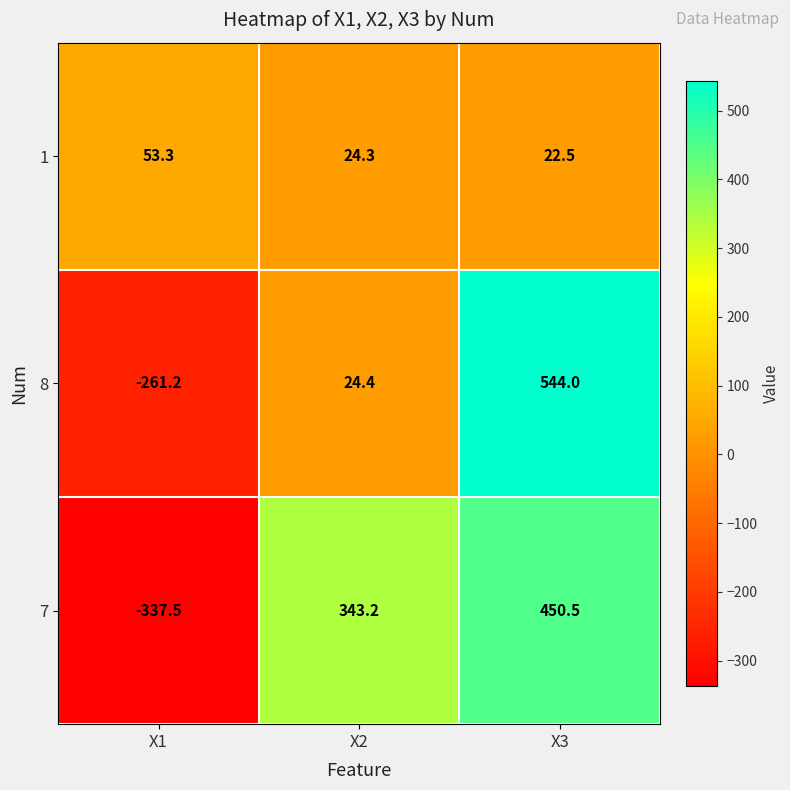

What is the smallest value displayed?

-337.5